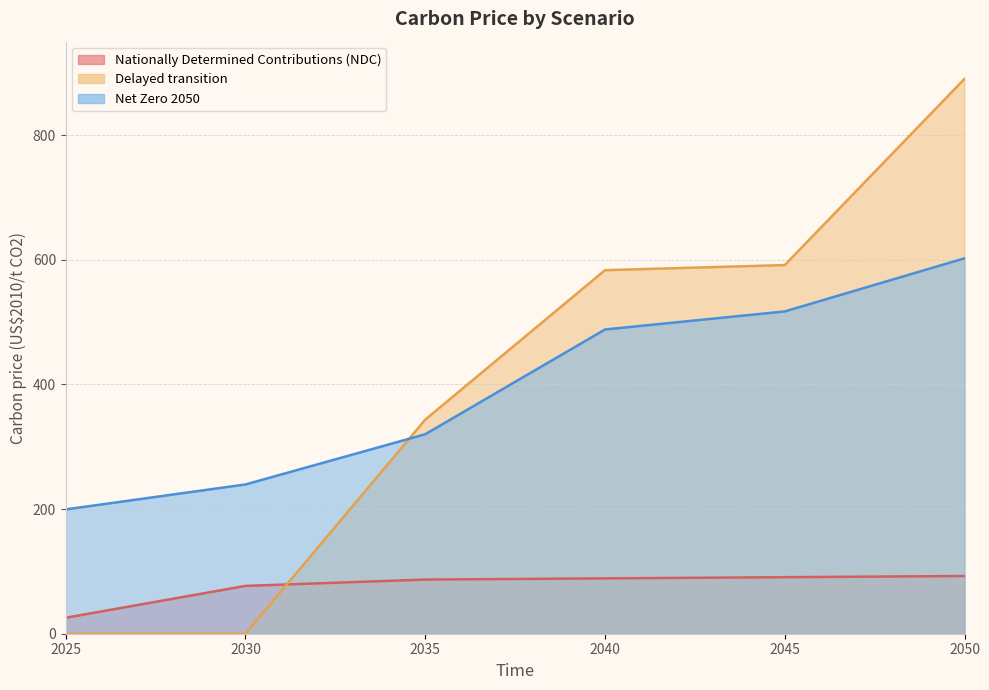

What is the difference between the Net Zero 2050 values at 2040 and 2045?

28.9